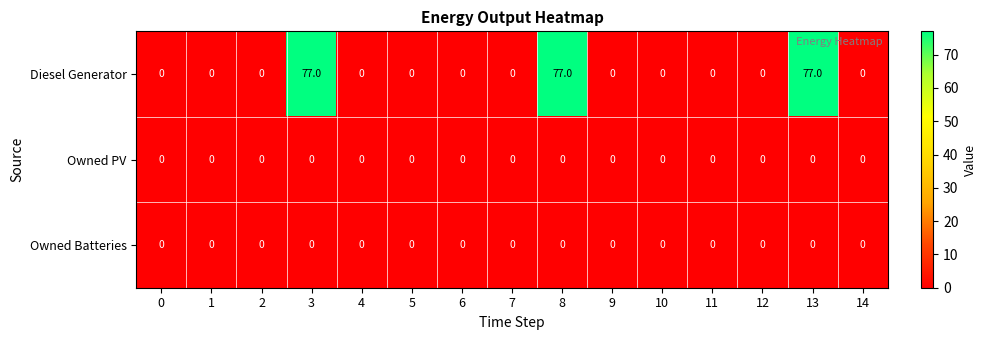

Which series has the largest total across all categories?

Diesel Generator